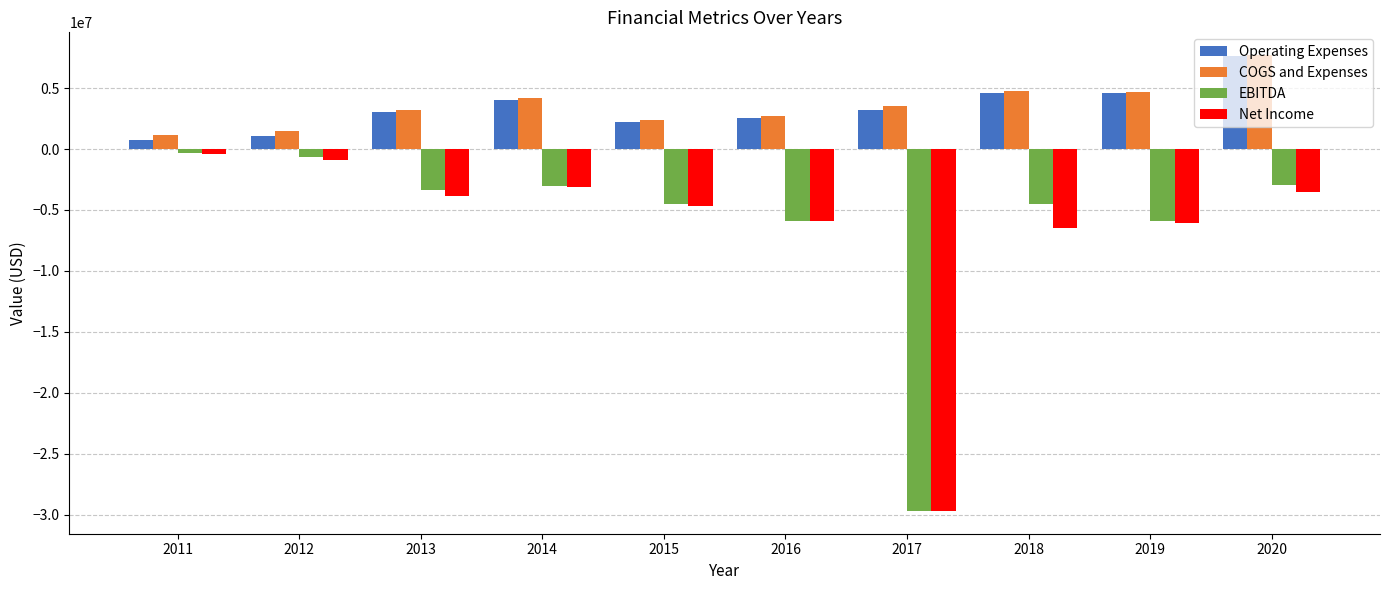

What is the value of the EBITDA bar at the 4th from the left?

-2992289